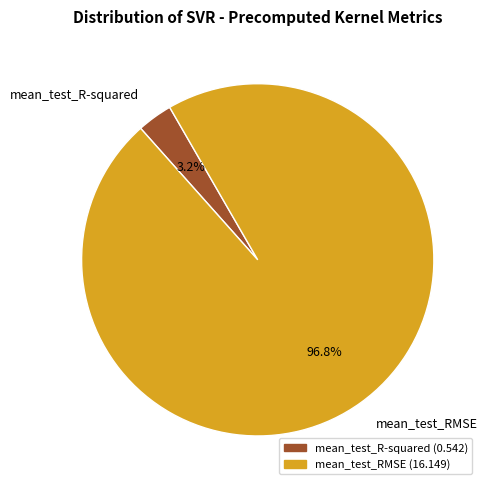

Which category has the biggest portion of the pie?

mean_test_RMSE